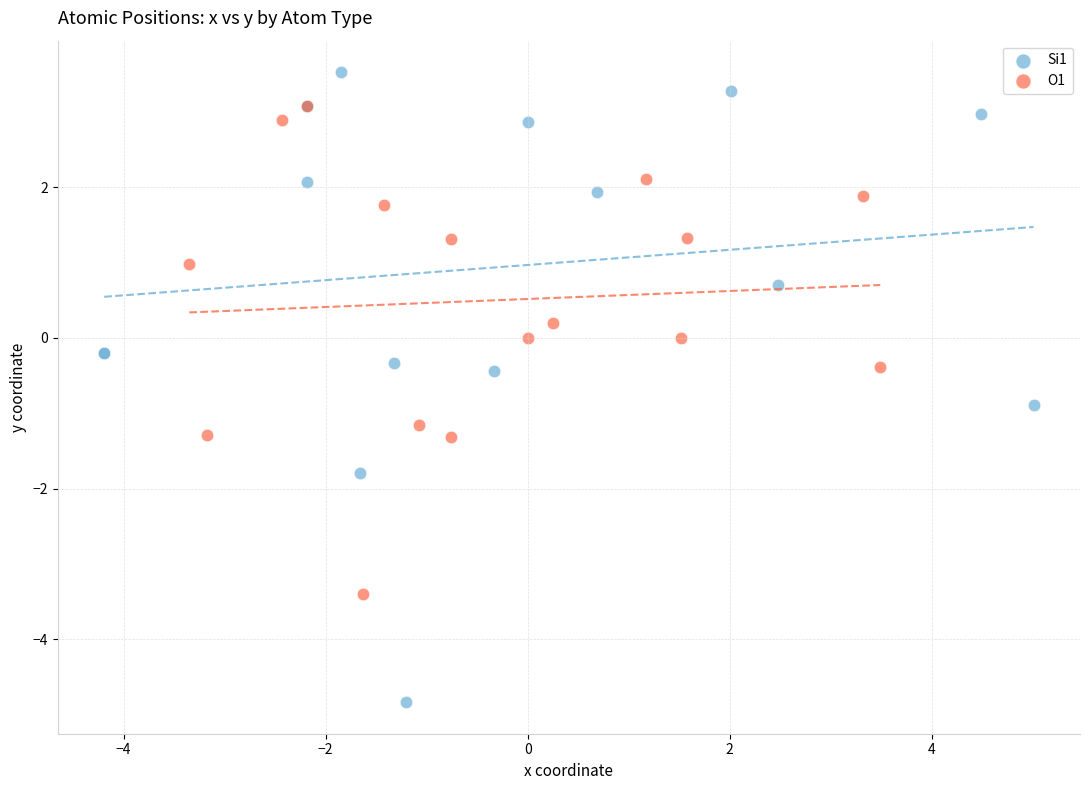

Which series has the largest Y range (max minus min)?

Si1